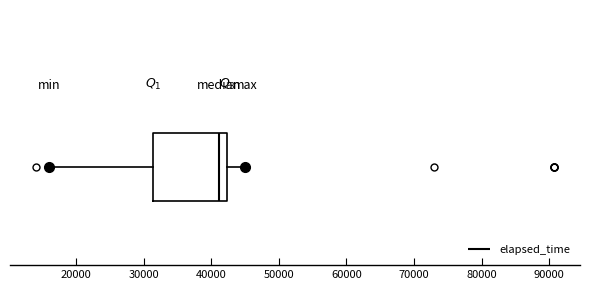

Transcribe this box plot: give where the median line is, the range the box spans, and where the two whiskers end, as read against the x-axis. The values are not printed on the chart, so give them approximately, as read against the axis.

median 41000, box 31000 to 42000, whiskers 16000 to 45000